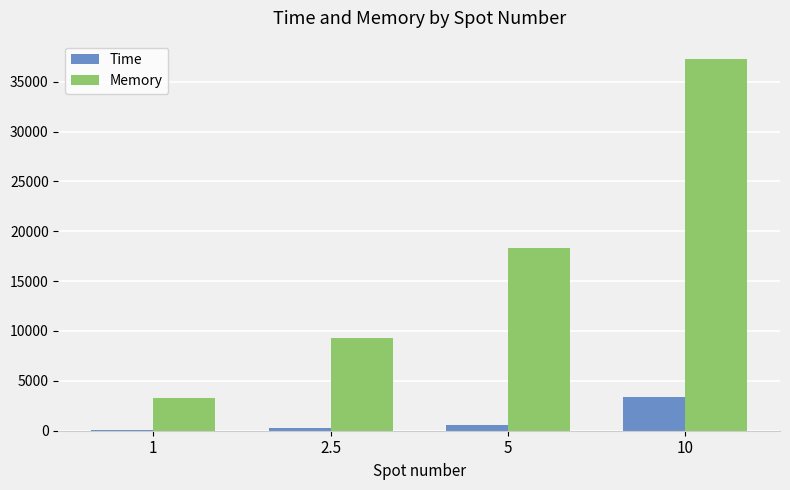

What position from the right is 1?

4